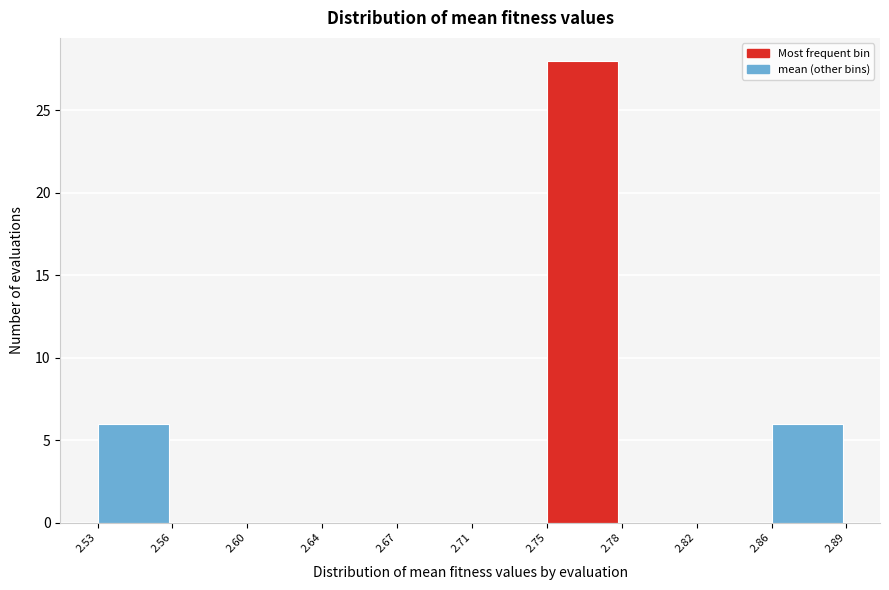

Reading left to right, list all the values displayed in this chart.

2.53=6	2.56=0	2.60=0	2.64=0	2.67=0	2.71=0	2.75=28	2.78=0	2.82=0	2.86=6